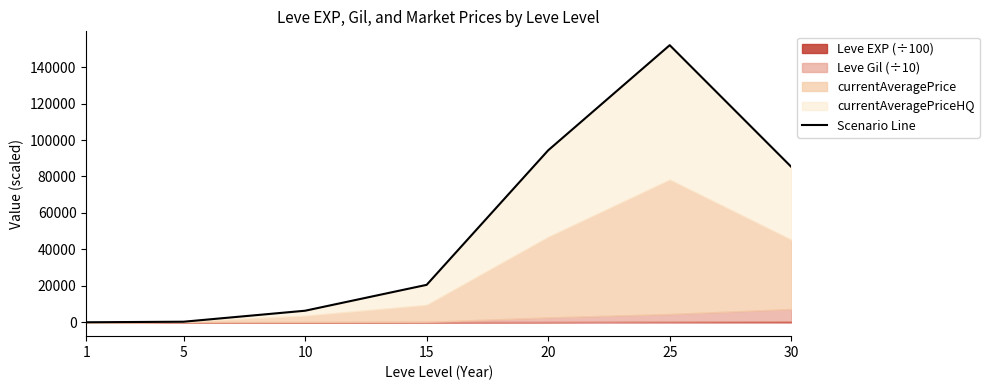

Reading right to left, extract all data points from this chart.

30=85292.7	25=152025.9	20=94349.8	15=20547.2	10=6354.3	5=322.2	1=17.5